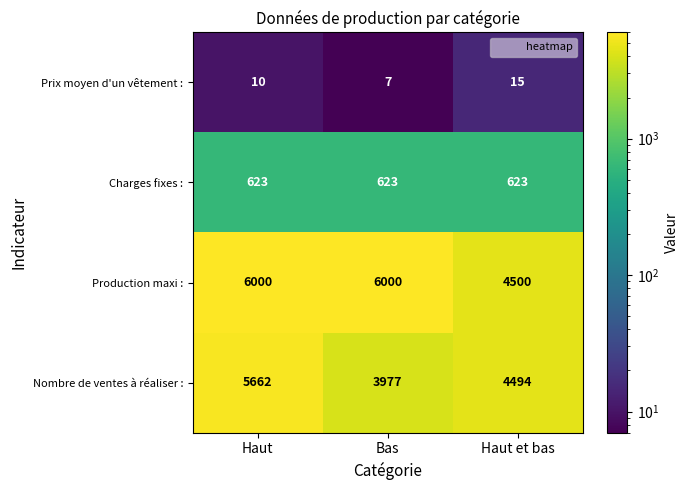

The Nombre de ventes à réaliser : series shows 5662 at Haut. True or false?

True